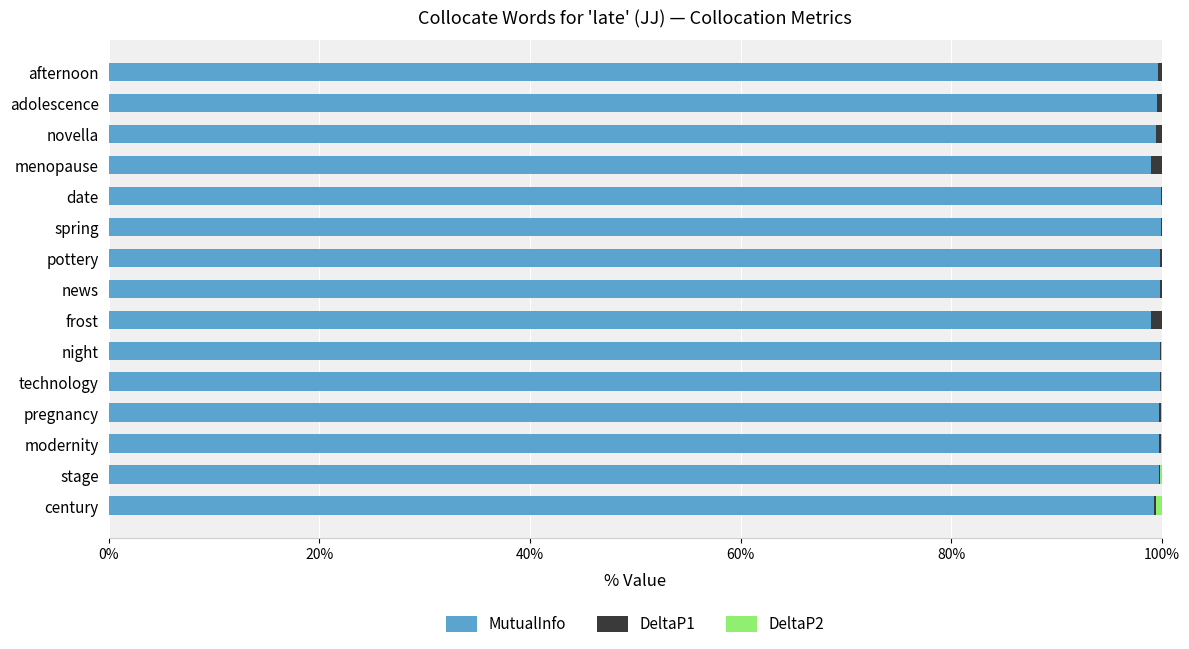

Which series has the largest total across all categories?

MutualInfo